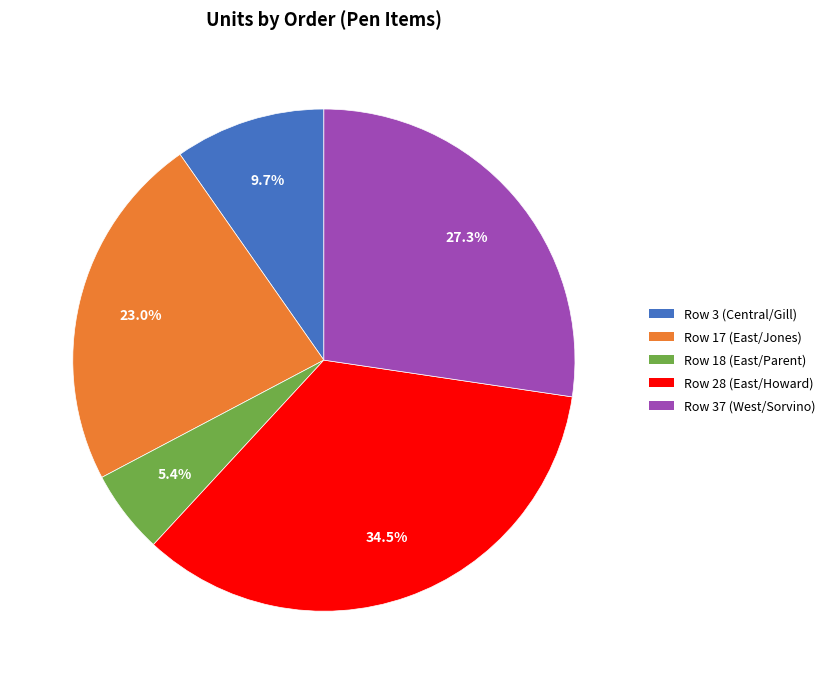

The Row 18 (East/Parent) slice represents 5% of the pie. True or false?

True